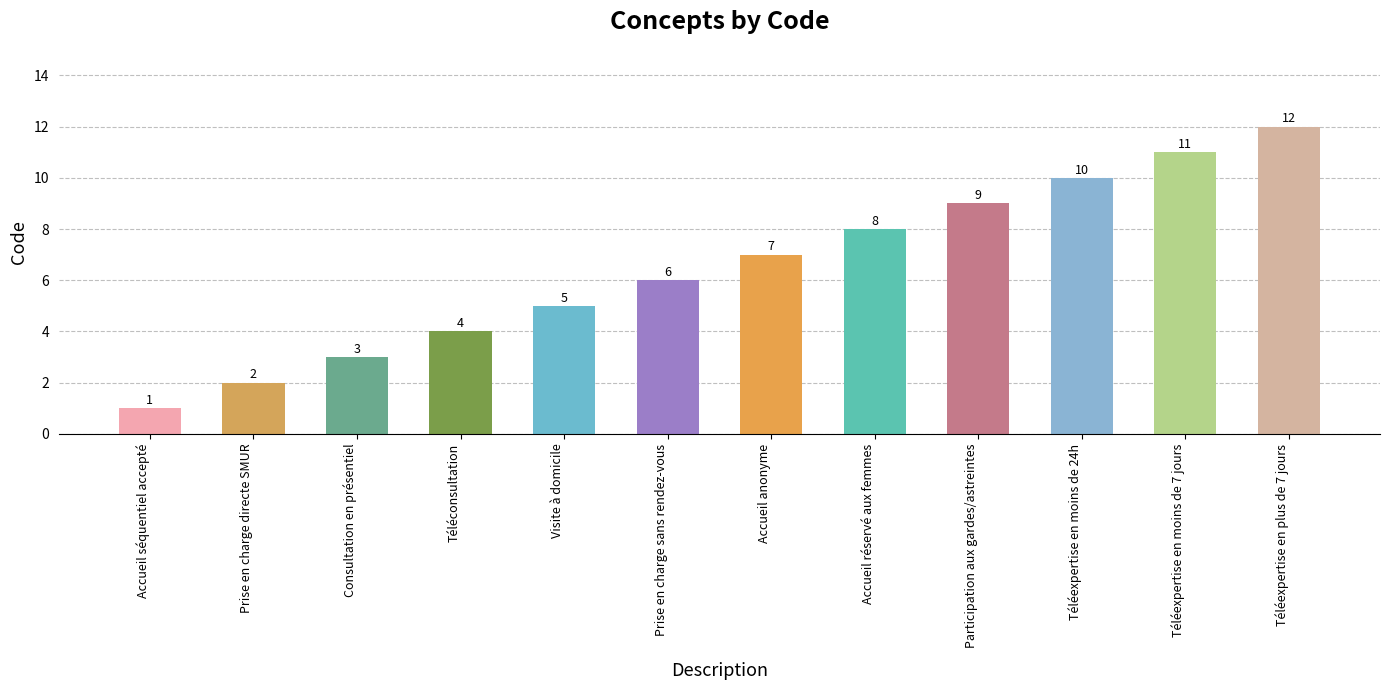

What is the greatest value displayed?

12